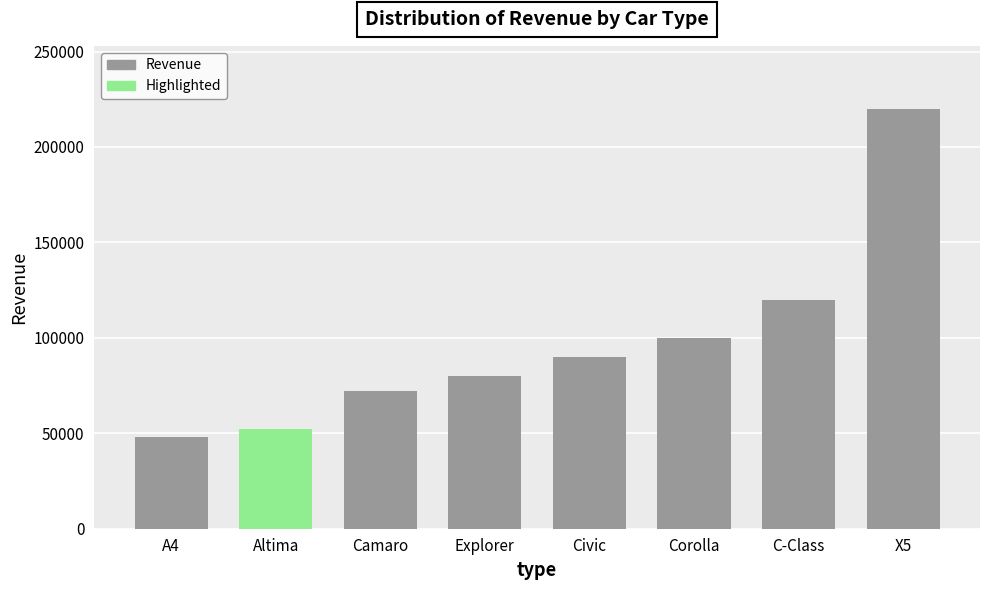

Which has a higher value, X5 or A4?

X5